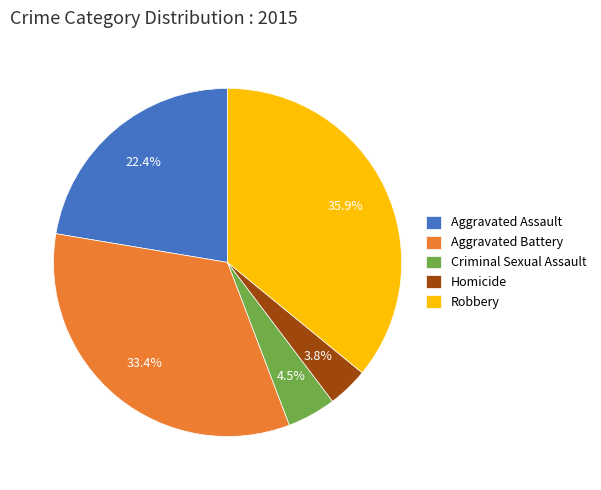

True or false: Robbery accounts for 36% of the total.

True